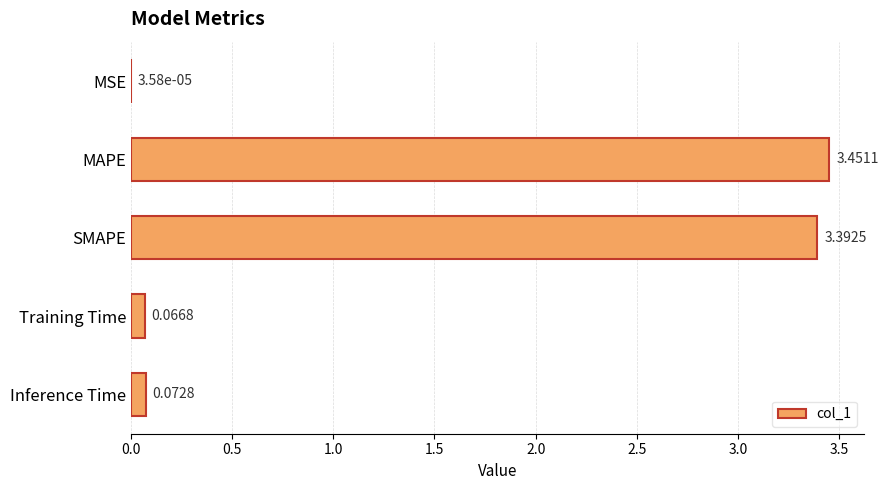

Which category has the highest value across all series?

MAPE